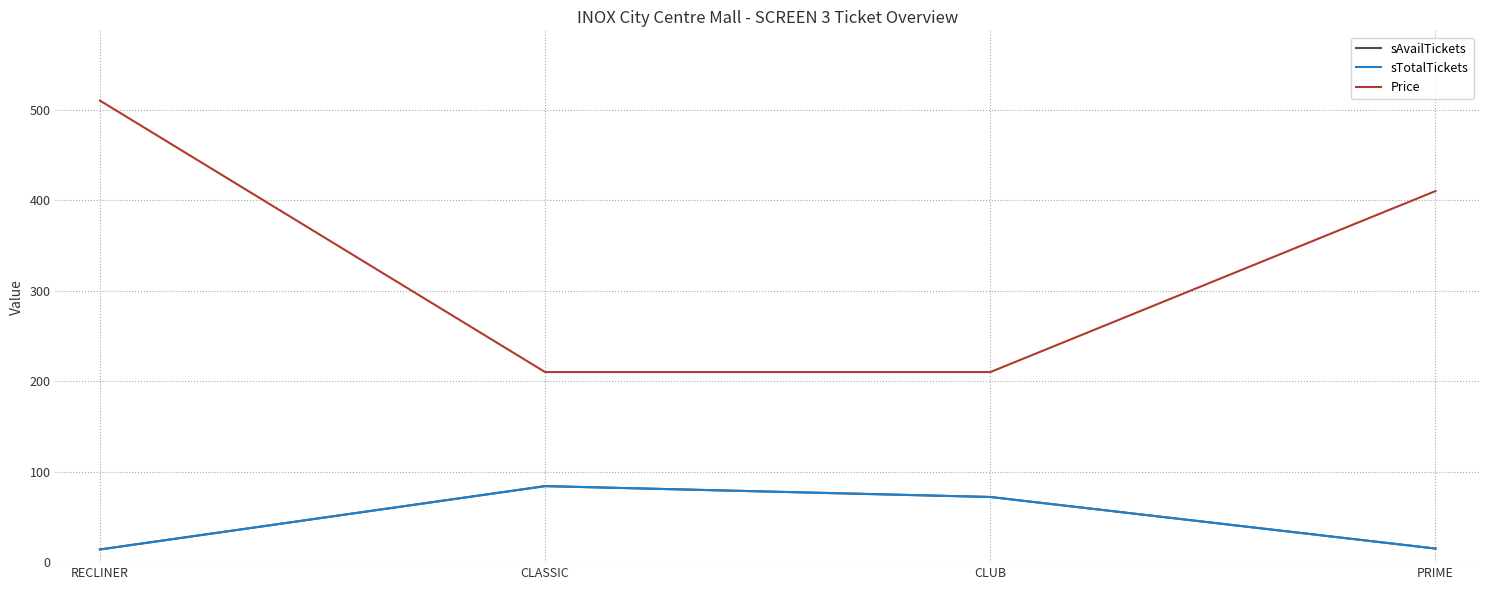

Does the chart display data point markers on the line(s)?

No